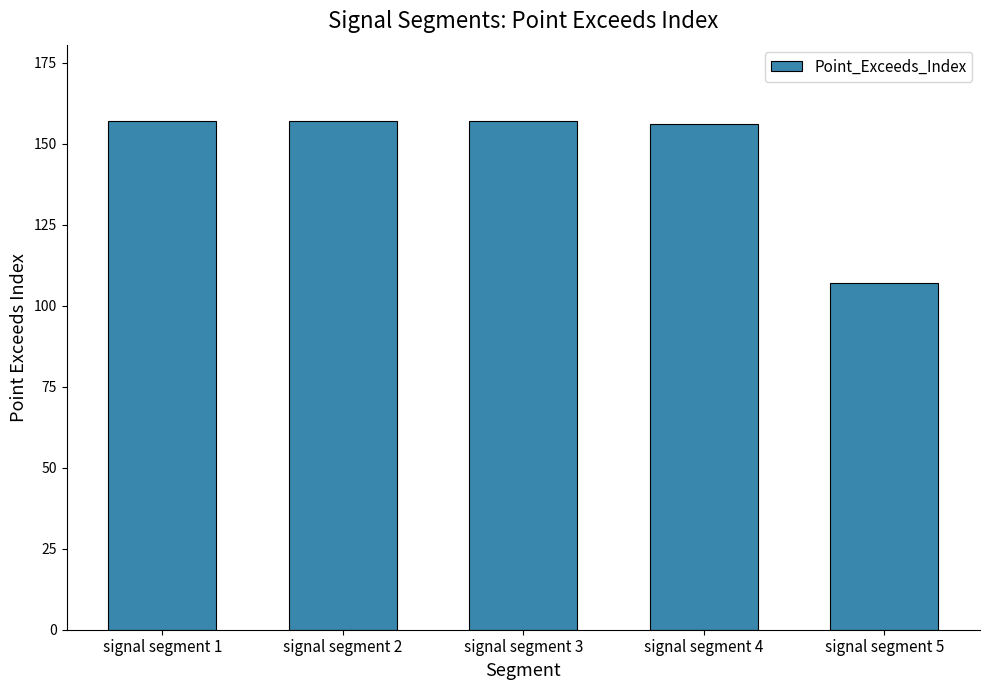

The value at signal segment 5 is 107. True or false?

True